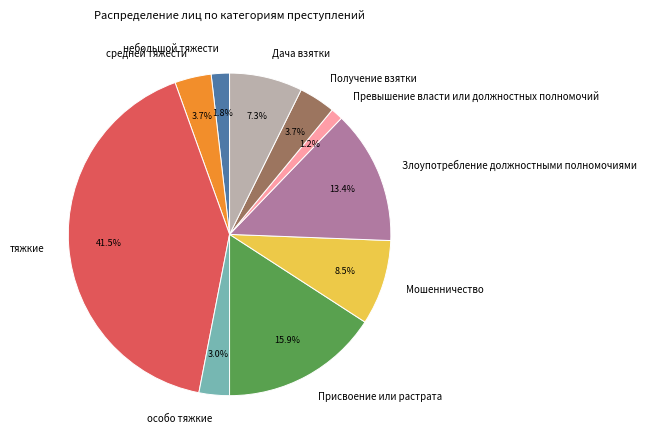

True or false: Превышение власти или должностных полномочий accounts for 16% of the total.

False